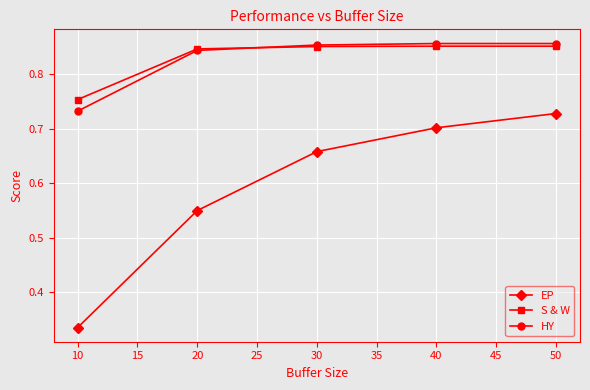

True or false: S & W and EP cross at least once.

False